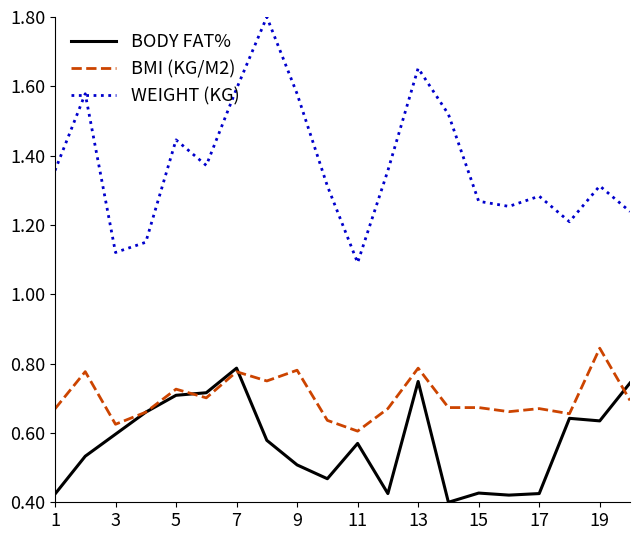

Rank the series by their maximum value, from lowest to highest.

BODY FAT%, BMI (KG/M2), WEIGHT (KG)